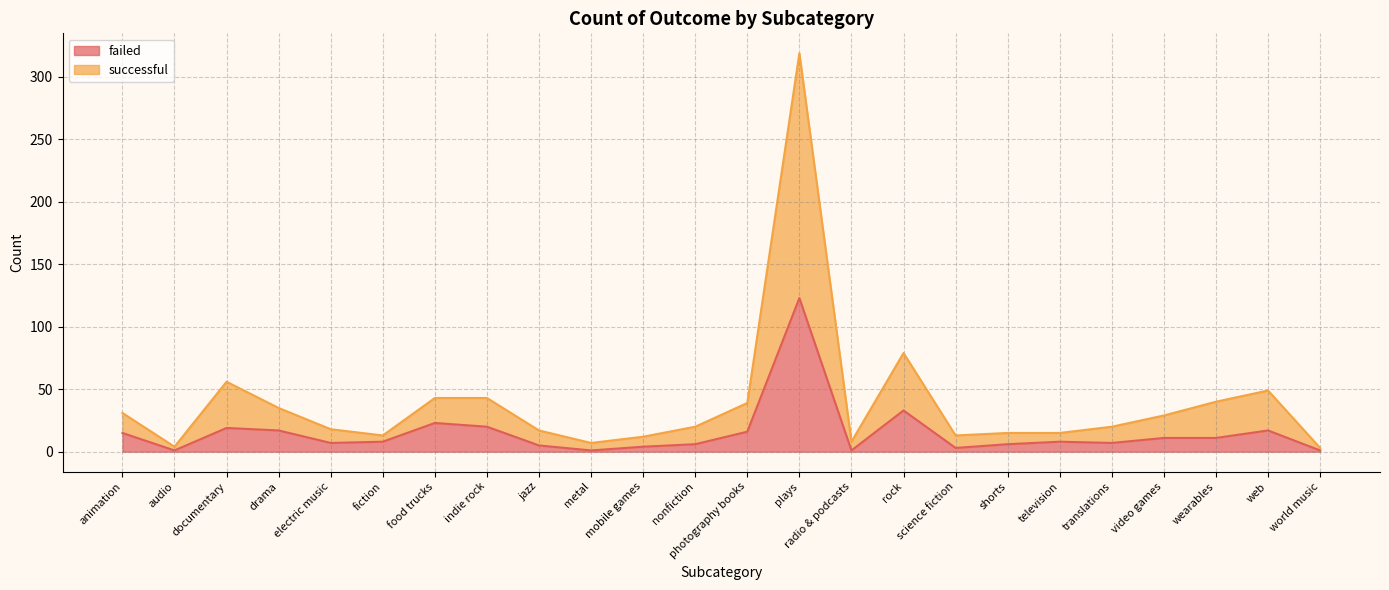

Which series has the largest range (max minus min)?

successful